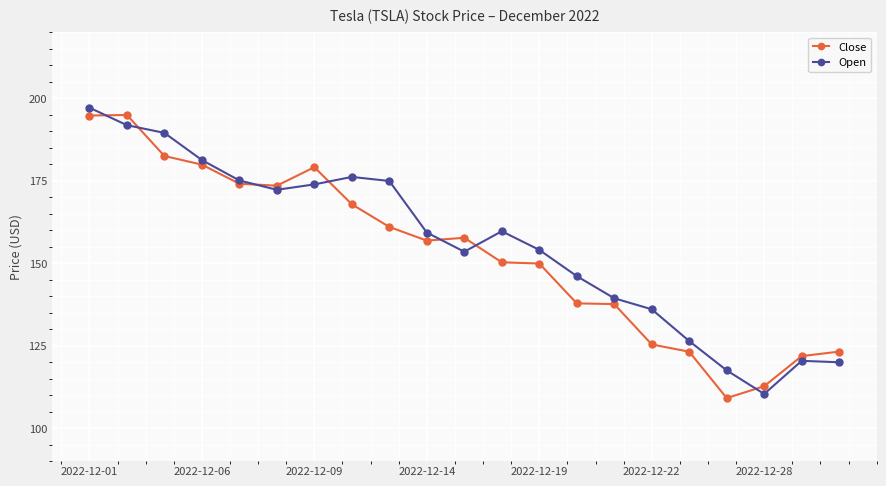

What is the smallest value displayed?

109.1